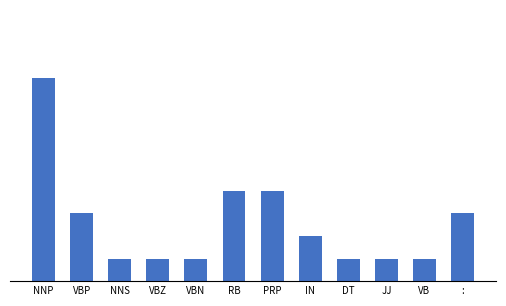

Which label corresponds to the smallest value in the chart?

NNS